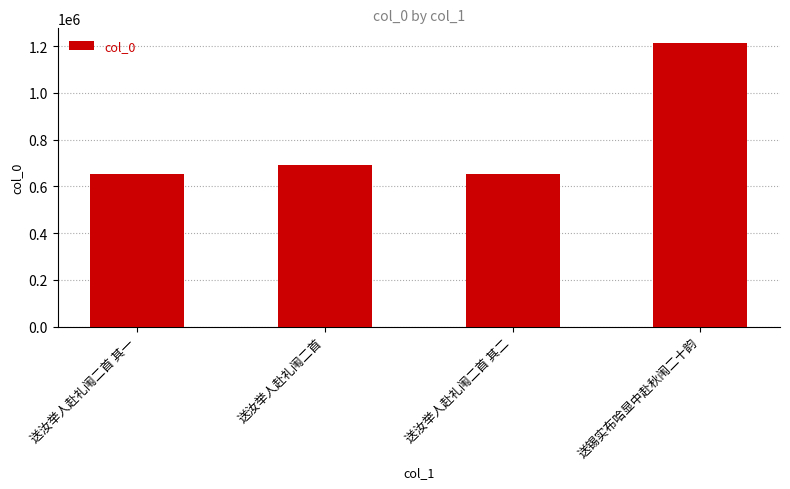

What is the maximum value shown in the chart?

1215592